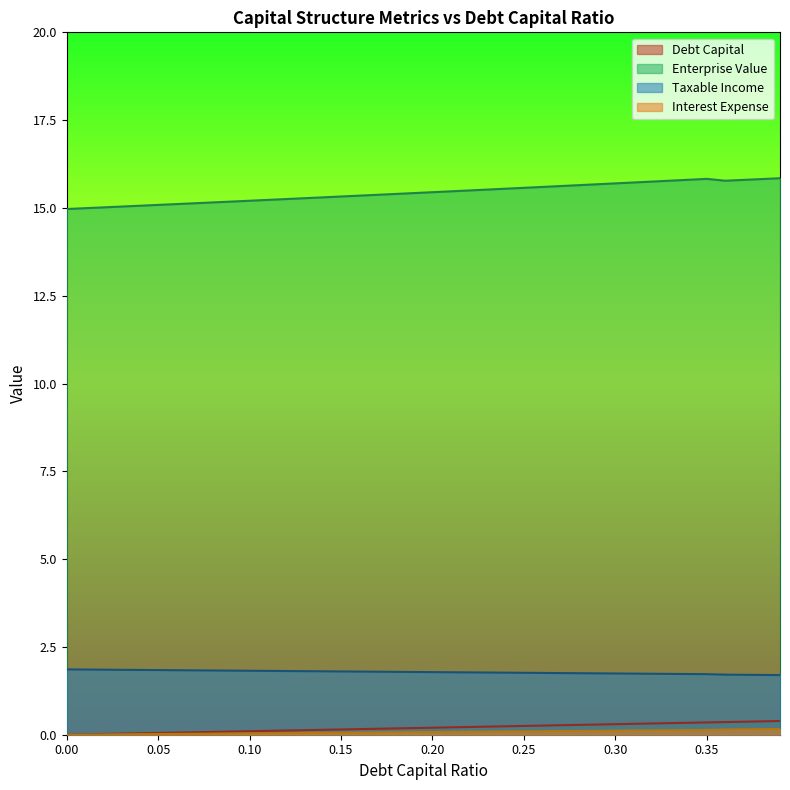

What is the difference between the maximum and minimum values in the enterprise_value series?

0.9